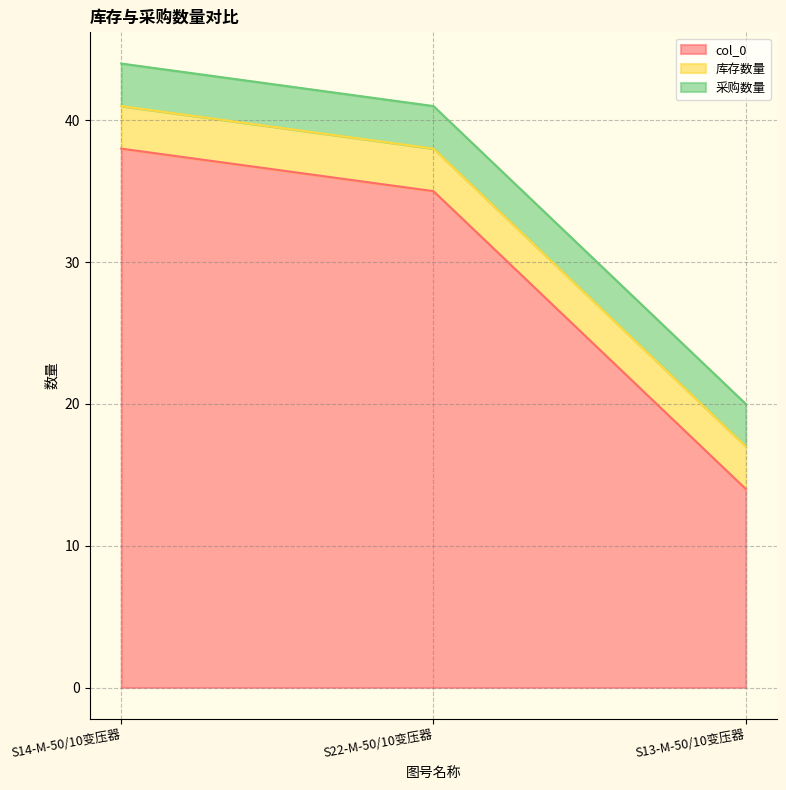

At how many categories does at least one series exceed 30?

2